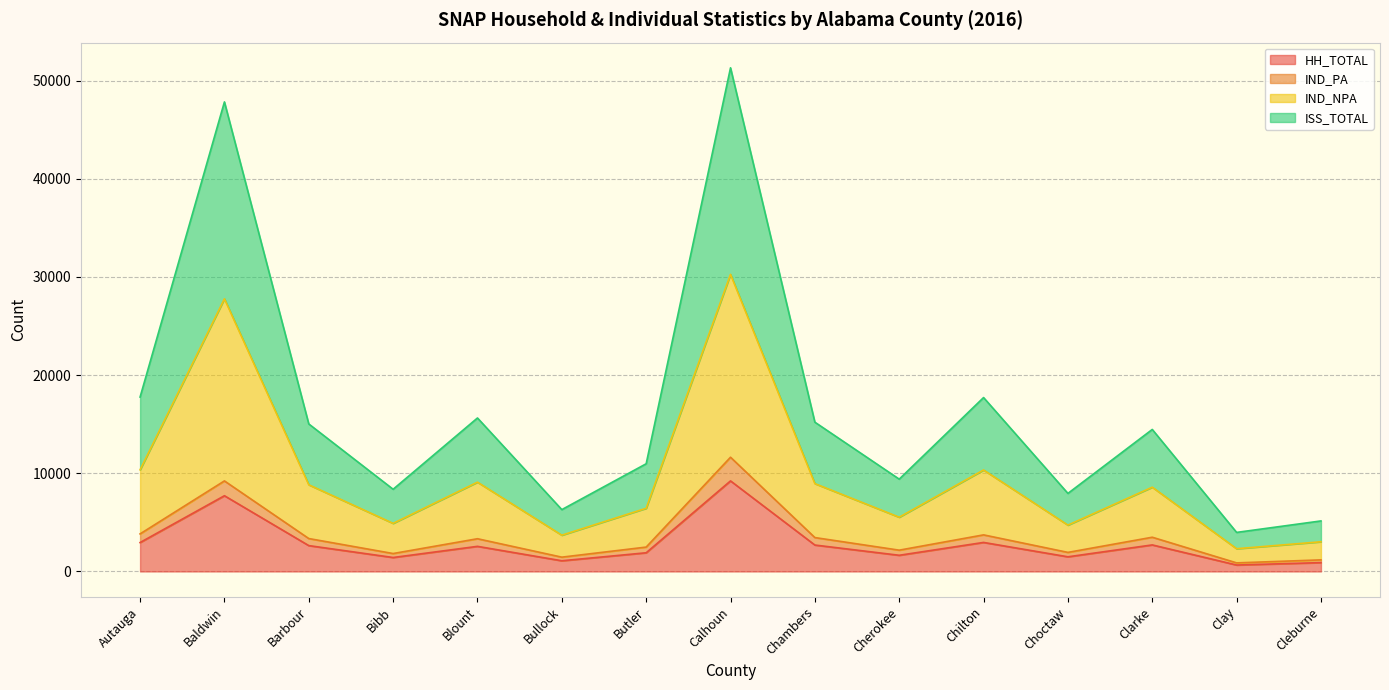

Which category has the highest value in the HH_TOTAL series?

Calhoun